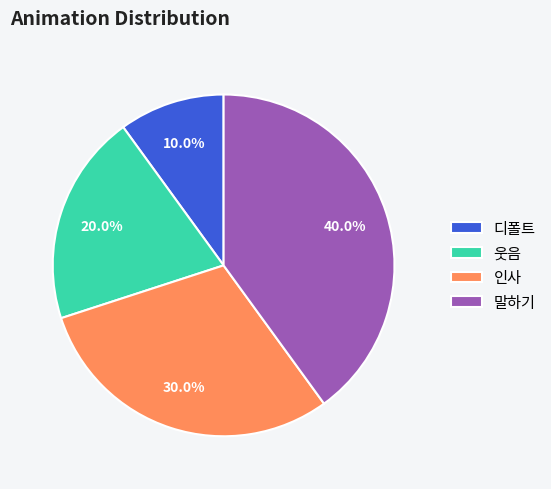

Which has a higher value, 말하기 or 인사?

말하기